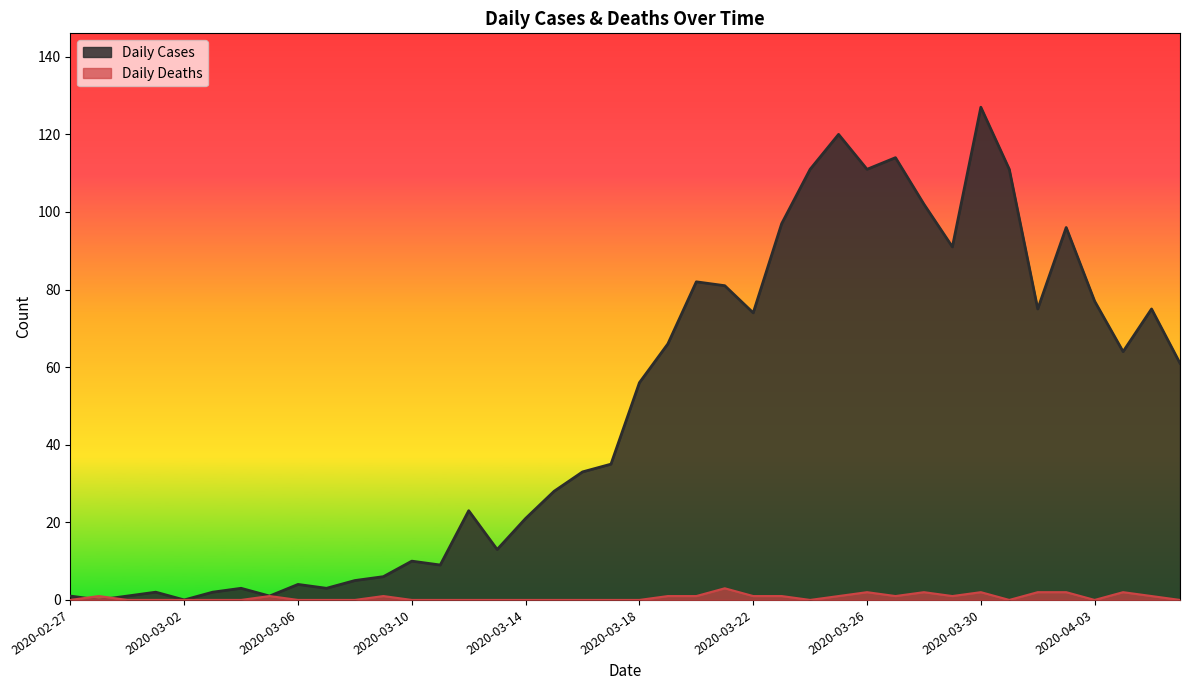

Rank the categories by Daily Deaths value from highest to lowest.

2020-03-21, 2020-03-26, 2020-03-28, 2020-03-30, 2020-04-01, 2020-04-02, 2020-04-04, 2020-02-28, 2020-03-05, 2020-03-09, 2020-03-19, 2020-03-20, 2020-03-22, 2020-03-23, 2020-03-25, 2020-03-27, 2020-03-29, 2020-04-05, 2020-02-27, 2020-02-29, 2020-03-01, 2020-03-02, 2020-03-03, 2020-03-04, 2020-03-06, 2020-03-07, 2020-03-08, 2020-03-10, 2020-03-11, 2020-03-12, 2020-03-13, 2020-03-14, 2020-03-15, 2020-03-16, 2020-03-17, 2020-03-18, 2020-03-24, 2020-03-31, 2020-04-03, 2020-04-06